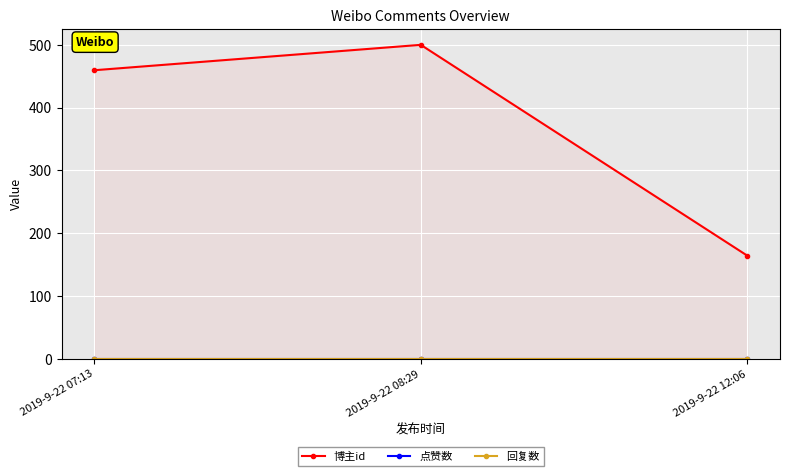

Is it true that 点赞数 equals 0.0 at 2019-9-22 07:13?

True